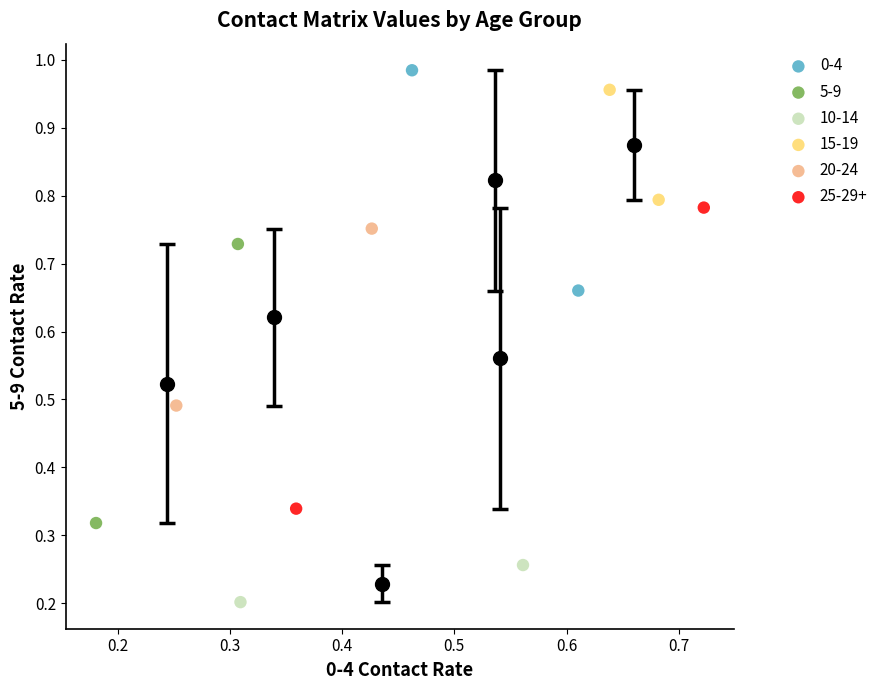

What are all the series names shown in the legend?

0-4, 5-9, 10-14, 15-19, 20-24, 25-29+